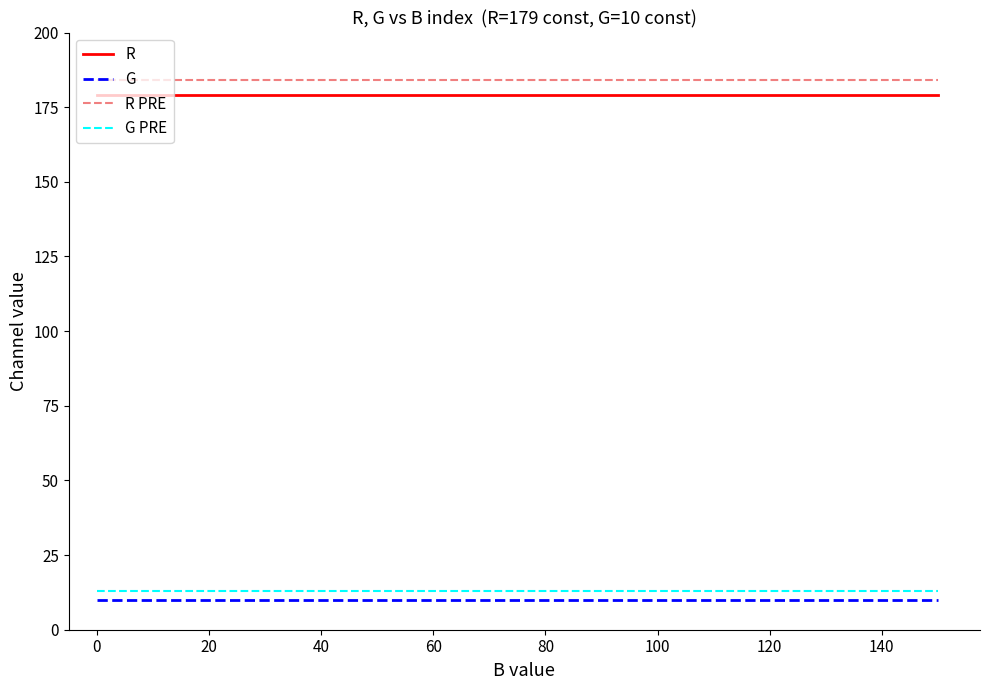

What is the highest value of the G series?

10